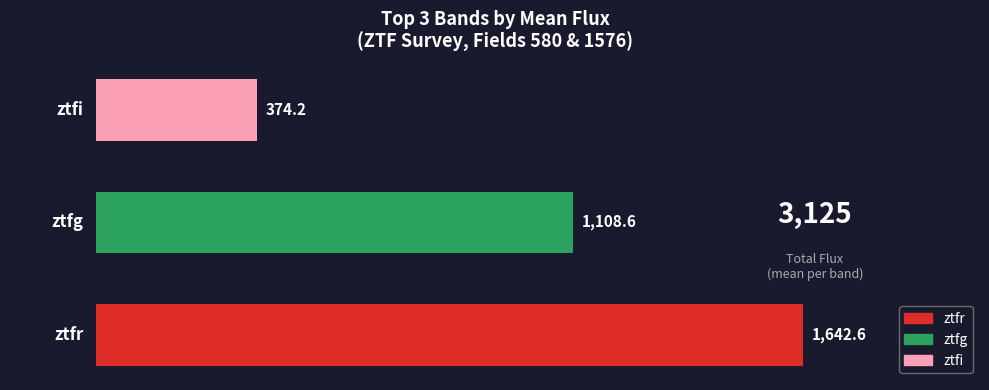

What is the difference between the maximum and second lowest values?

534.0